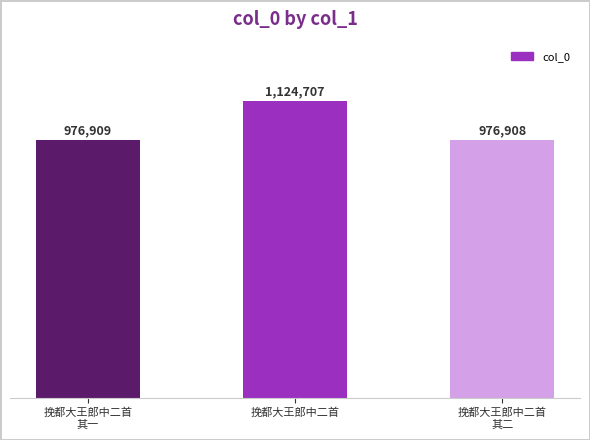

Does the chart contain stacked bars?

No